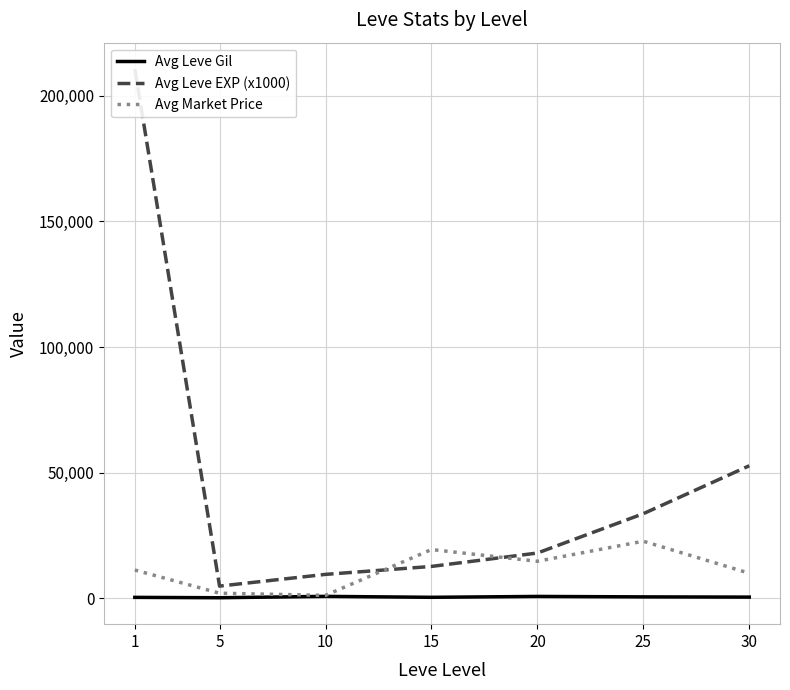

The value of Avg Leve Gil at 10 is 746.7. True or false?

True